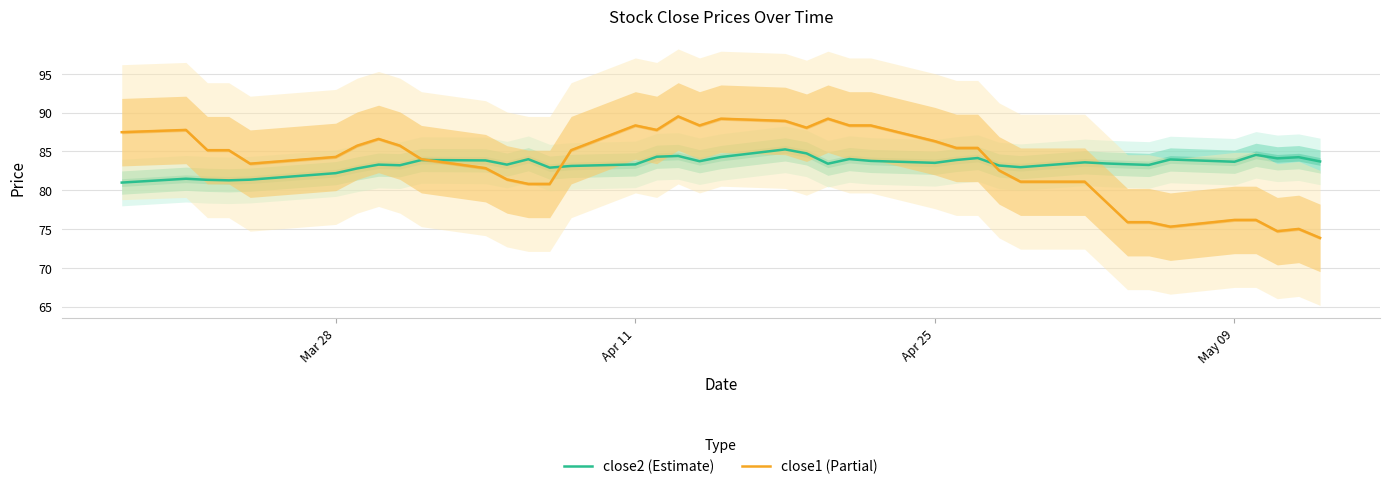

True or false: close2 (Estimate) has a value of 83.3 at Apr 11.

True